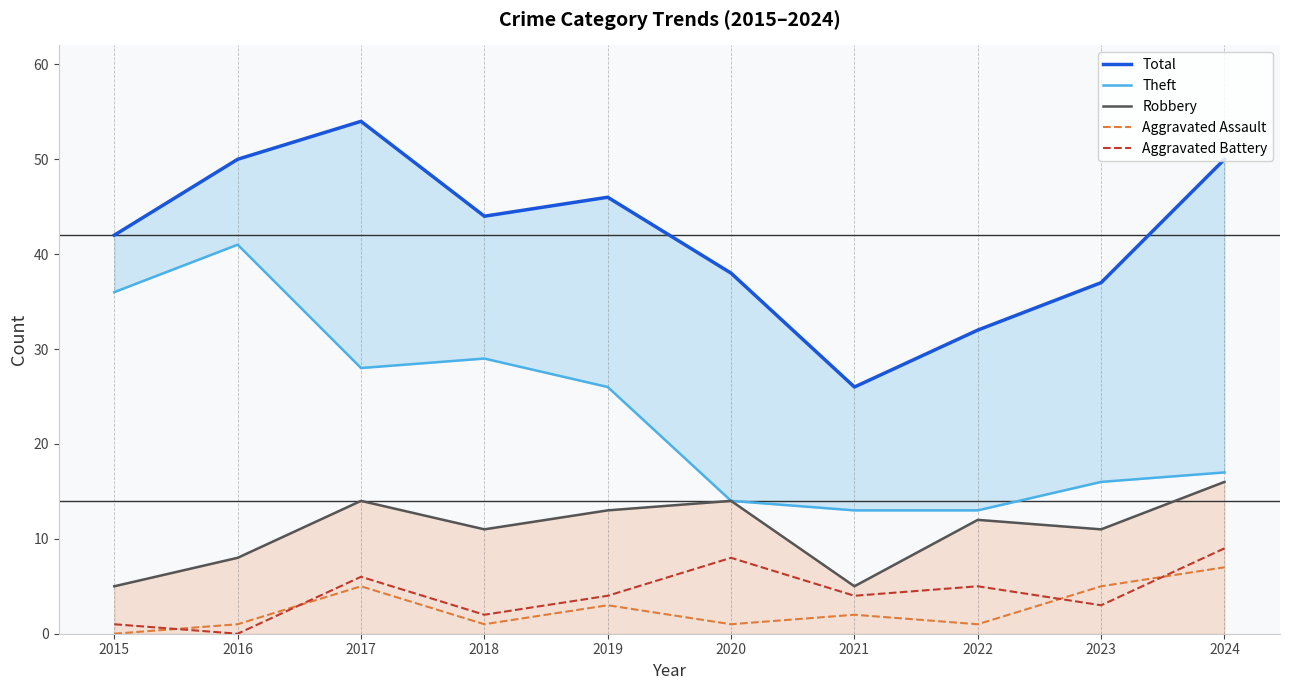

True or false: Theft and Aggravated Battery cross at least once.

False